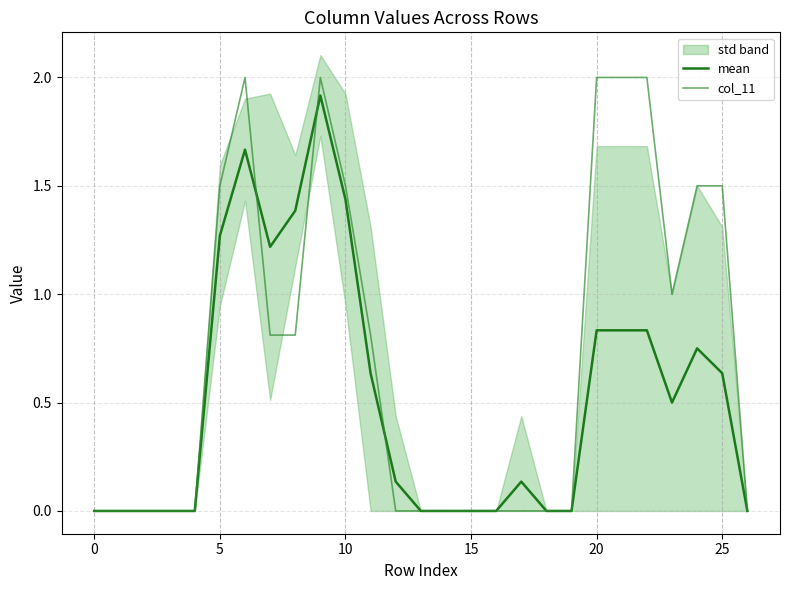

What is the maximum value shown in the chart?

2.0